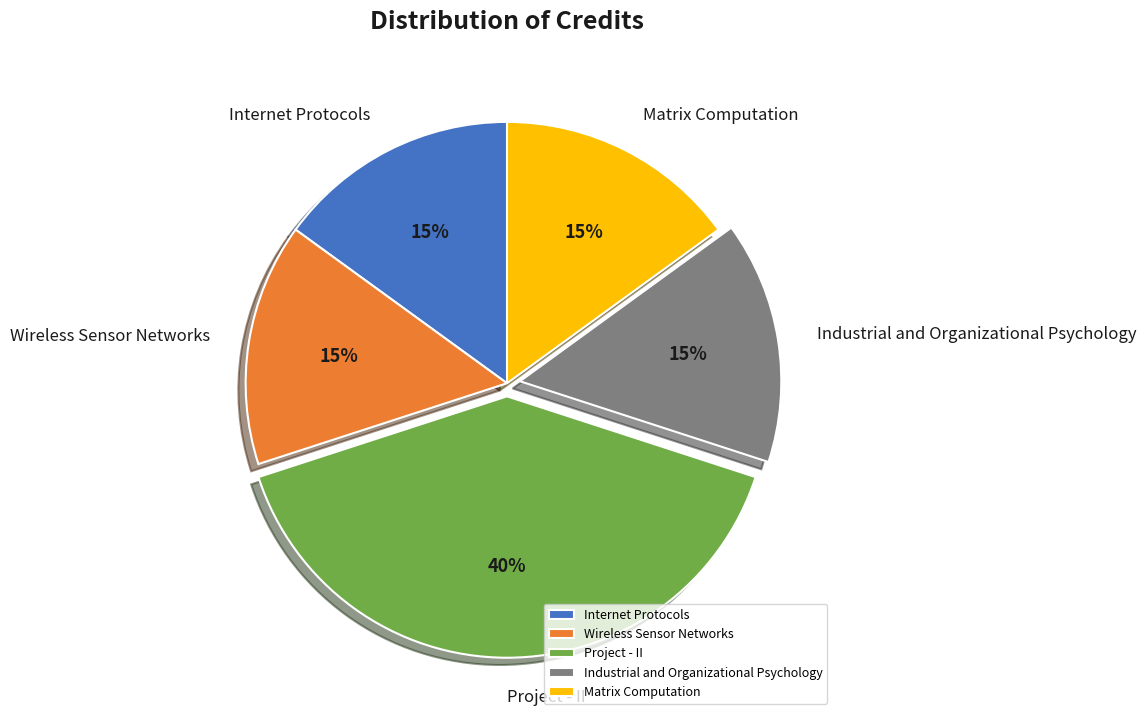

To the nearest percent, what is the average slice percentage?

20%